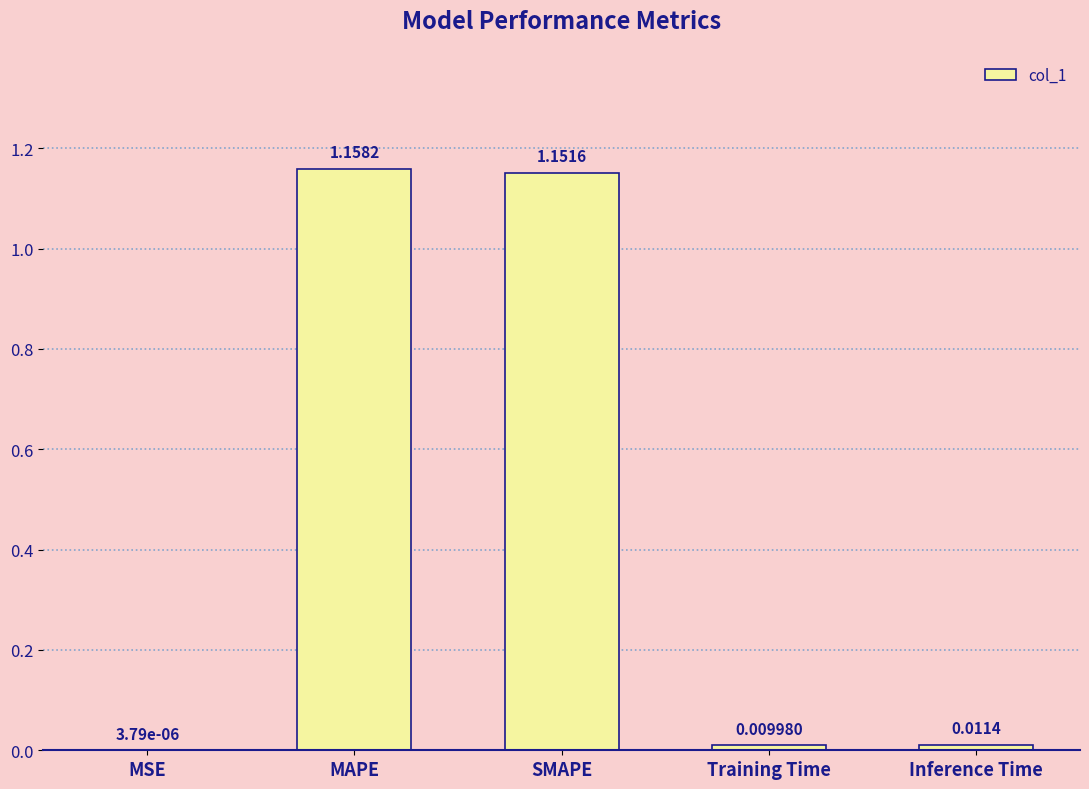

What is the sum of all values?

2.3